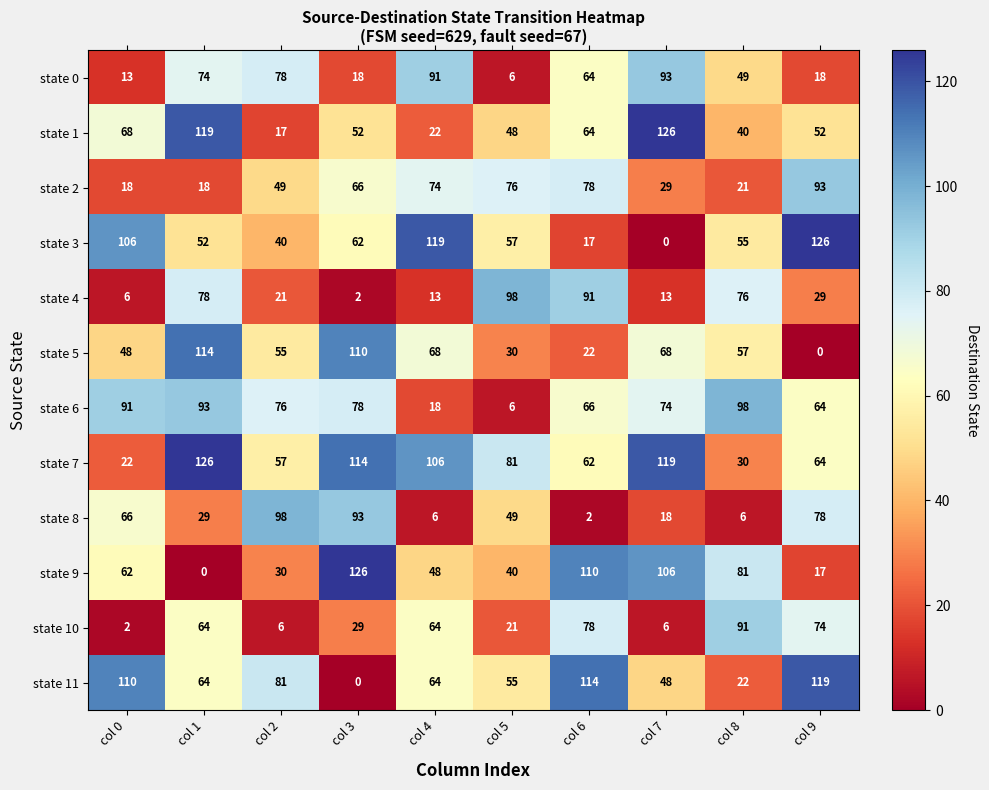

At which category is the sum across all series the highest?

col 1